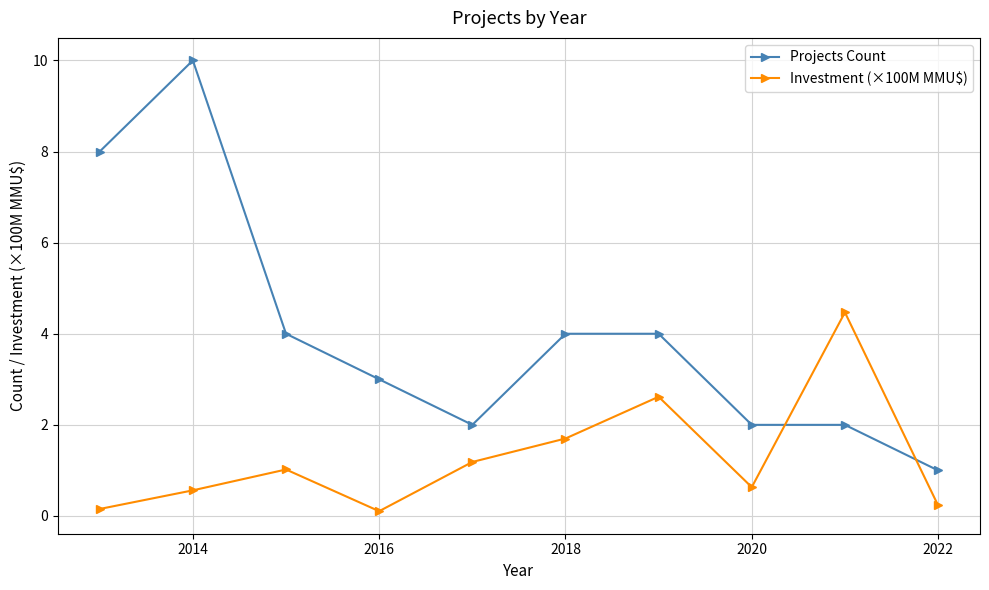

Rank the series by their maximum value, from lowest to highest.

Investment (×100M MMU$), Projects Count